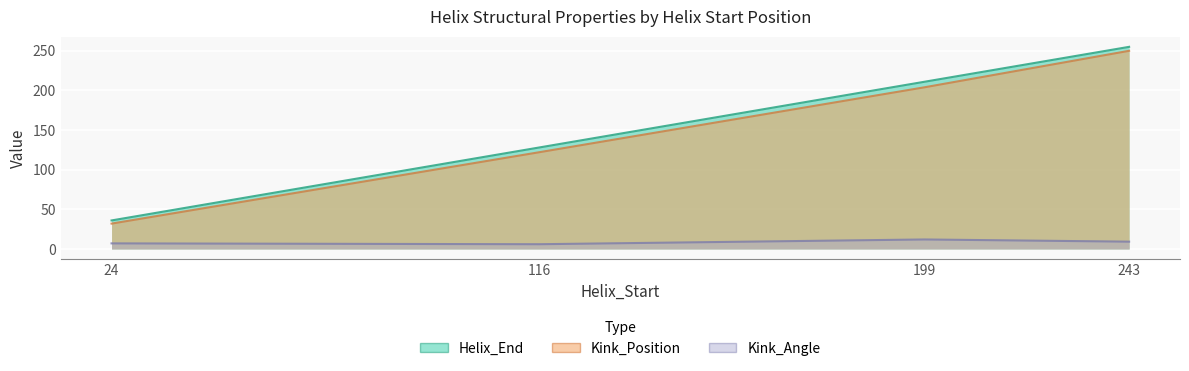

The value of Kink_Angle at 116 is 9.2. True or false?

False